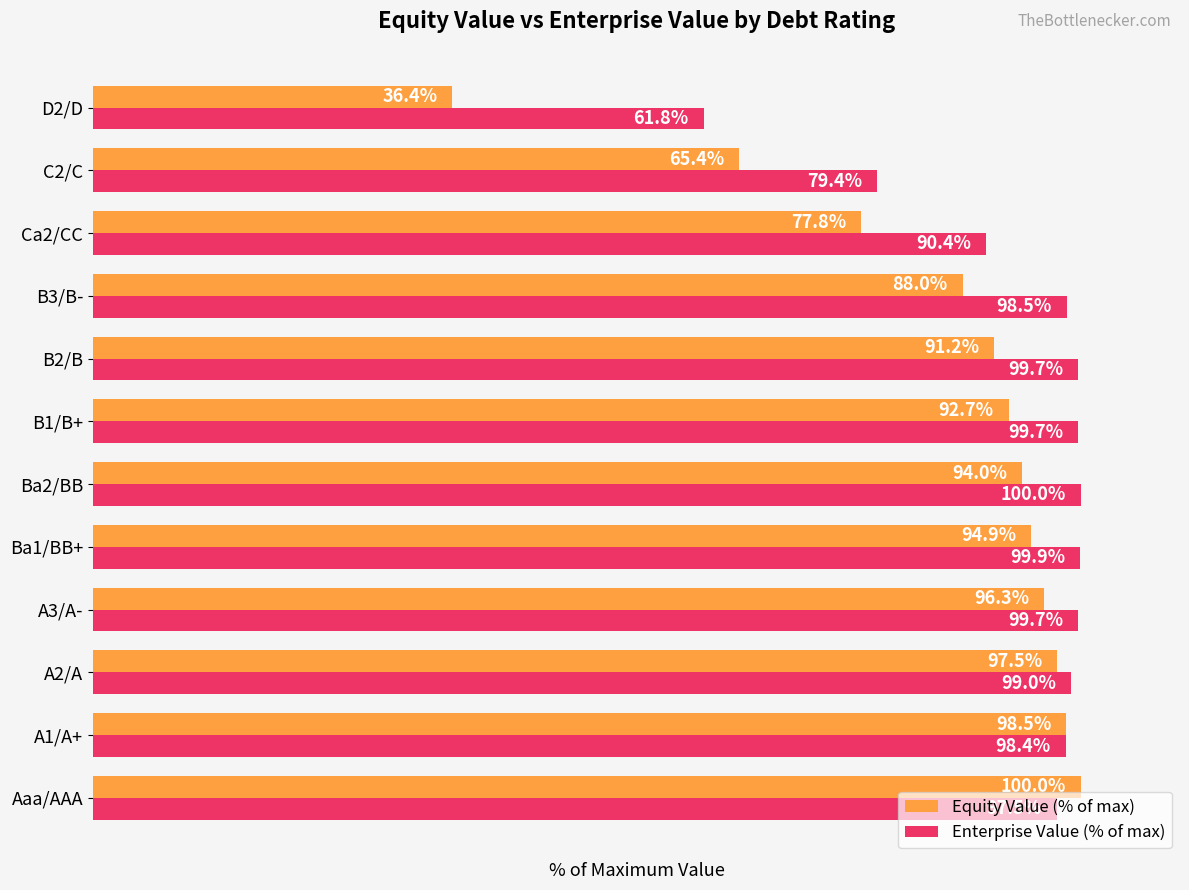

Which category has the highest value in the Equity Value (% of max) series?

Aaa/AAA